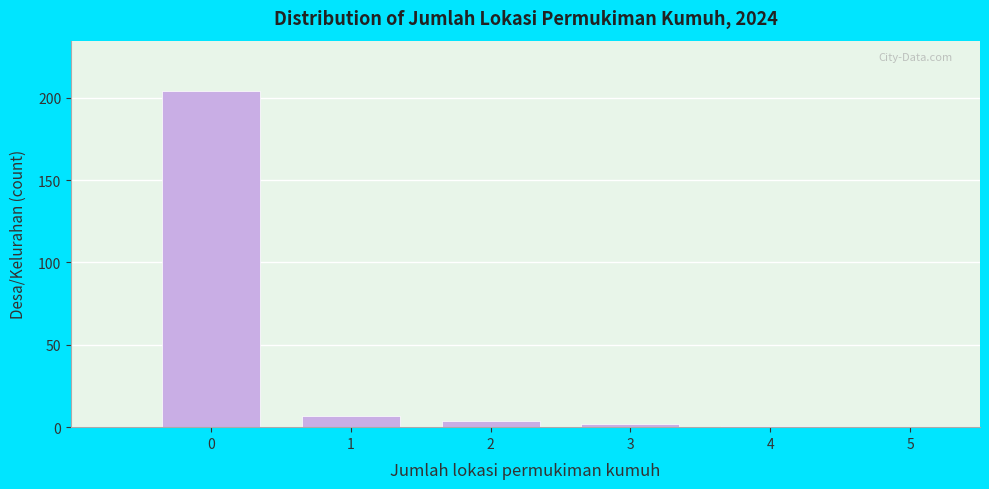

Which range on the x-axis has the tallest bar?

-0.5 to 0.5